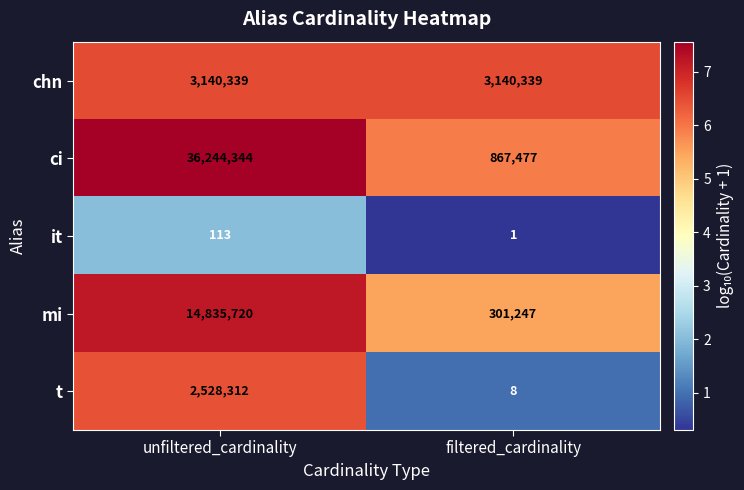

Rank the categories by it value from highest to lowest.

unfiltered_cardinality, filtered_cardinality